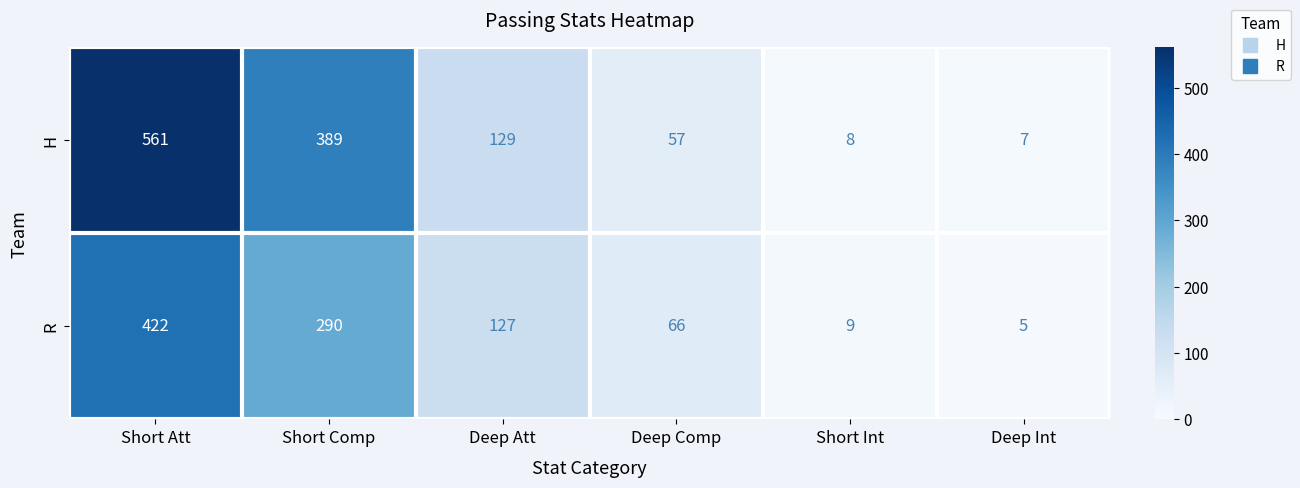

What is the maximum value shown in the chart?

561